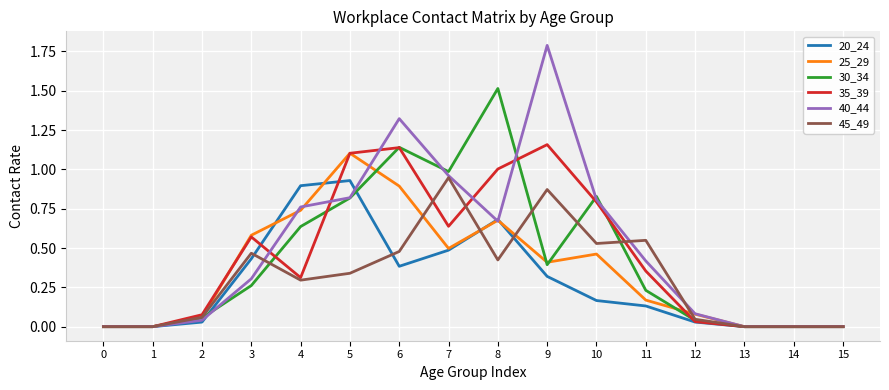

Which series has the largest range (max minus min)?

40_44